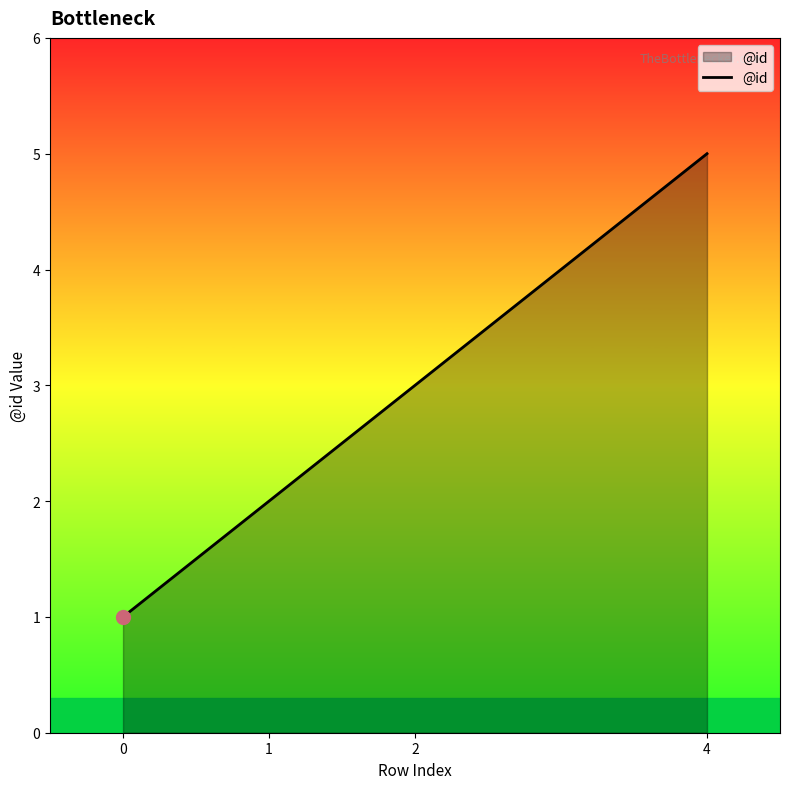

What is the change in value from 1 to 2?

+1